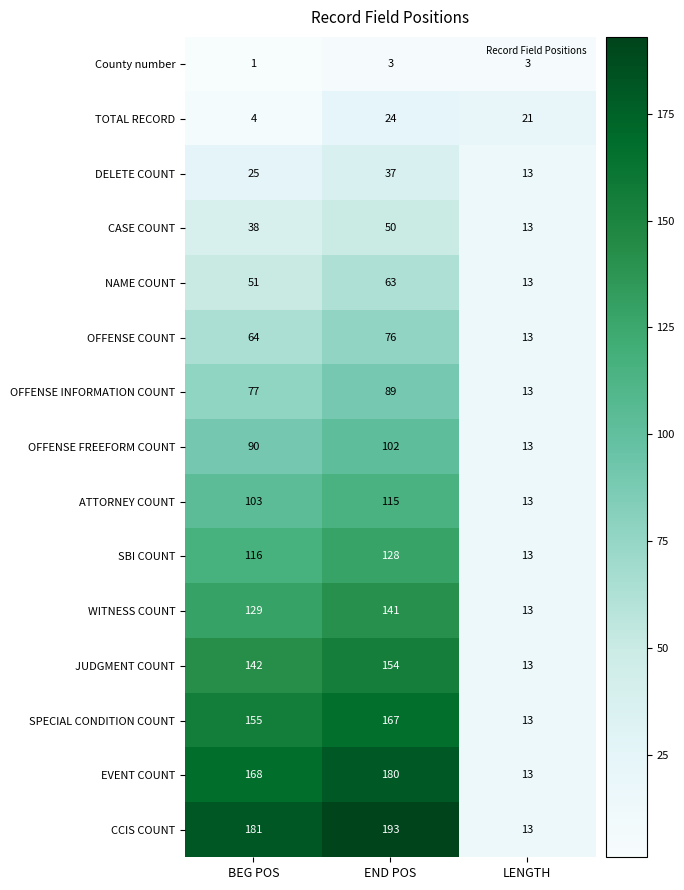

What is the sum of all DELETE COUNT values?

75